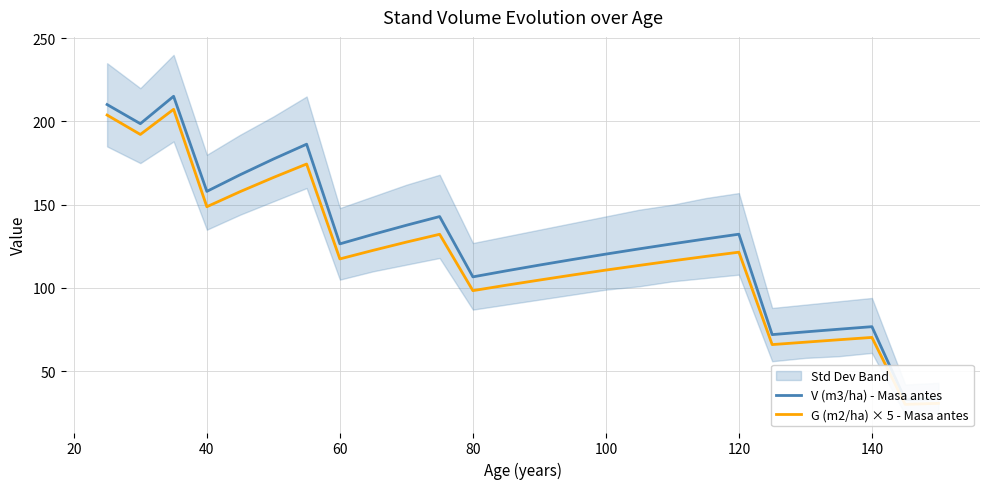

How many categories are shown in the chart?

26